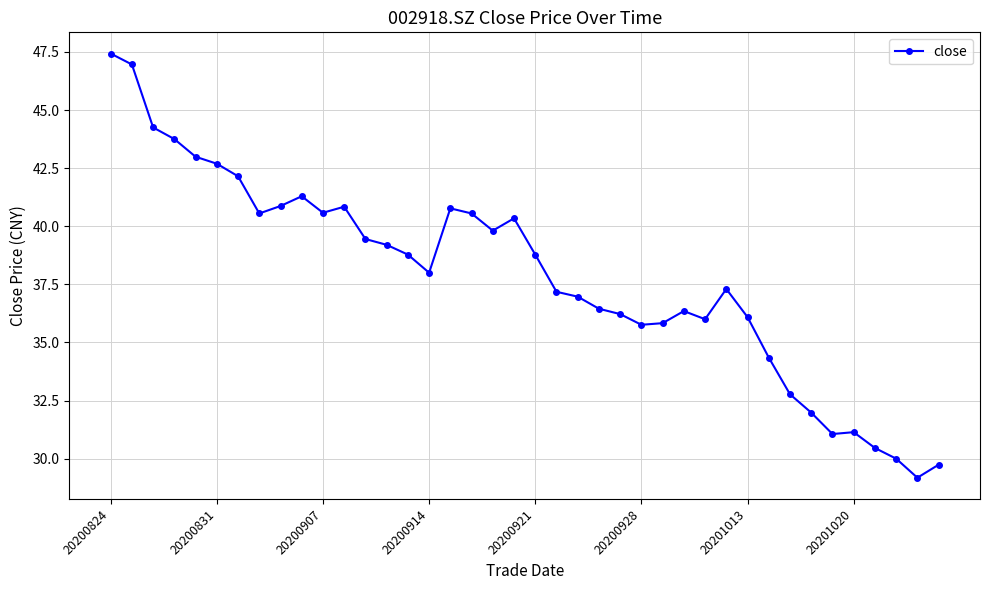

What is the value of the 31st point from the left?

36.1